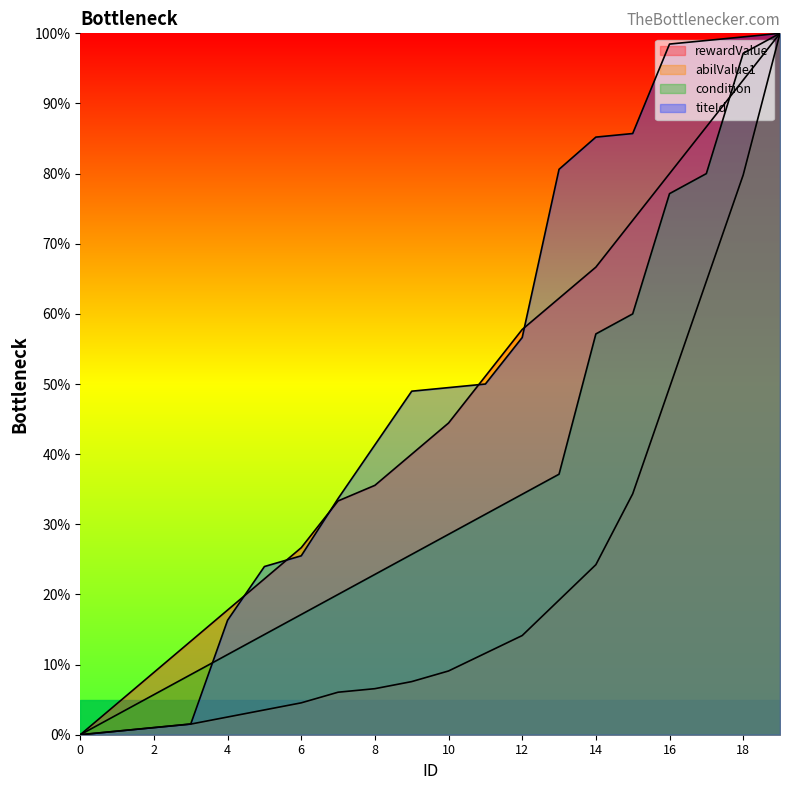

The titeId series shows 18.5 at 9. True or false?

False